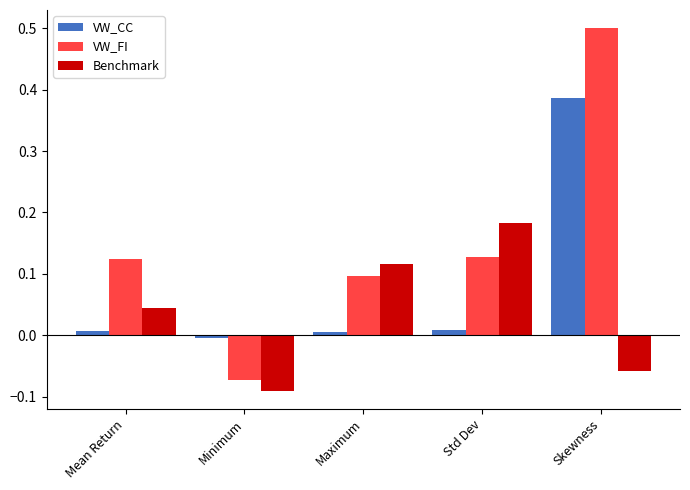

At which category is the sum across all series the highest?

Skewness